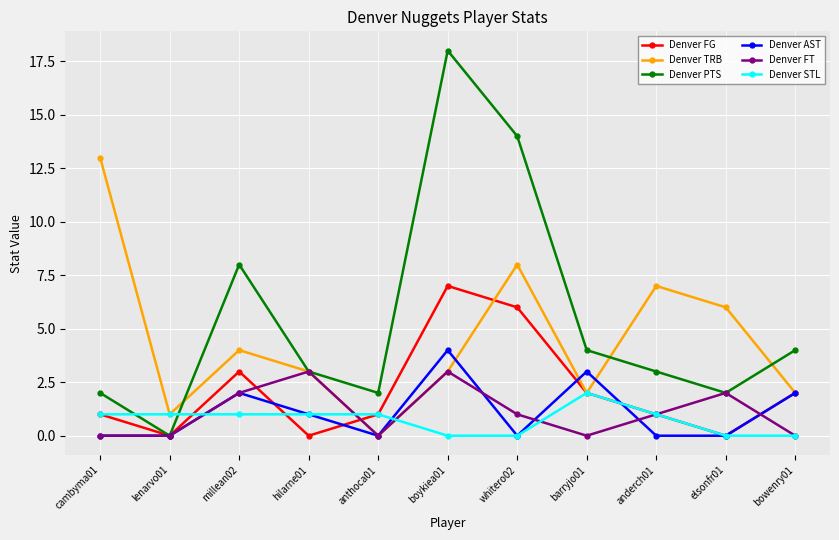

Between cambyma01 and elsonfr01, which series saw the biggest shift?

Denver TRB